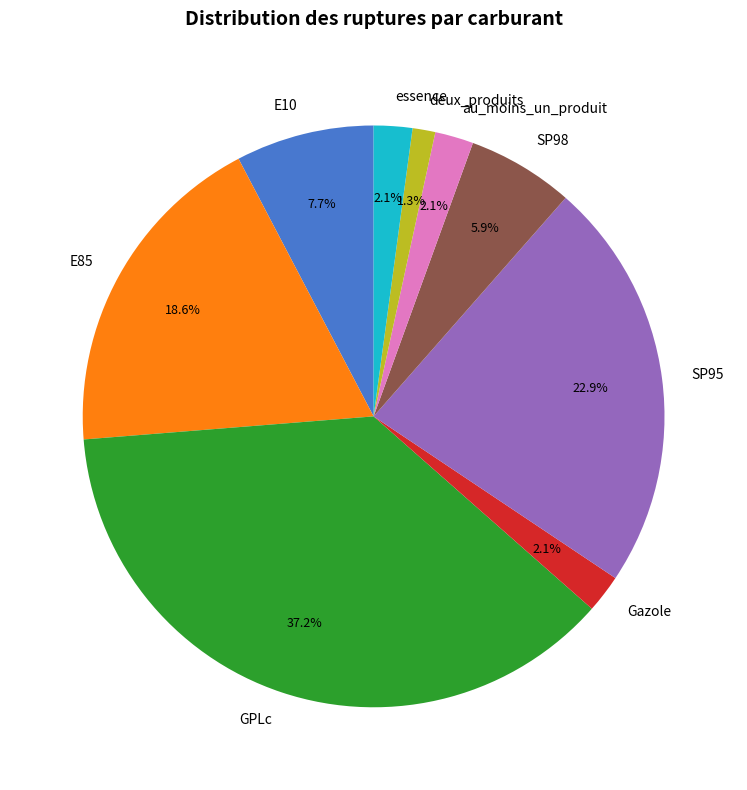

Is it true that deux_produits is 15% of the pie?

False